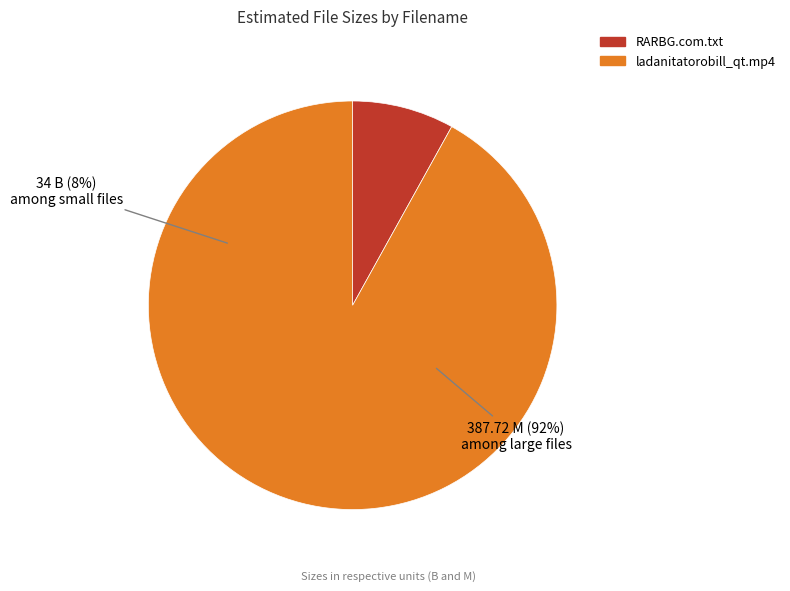

How much of the chart is everything except ladanitatorobill_qt.mp4?

8.1%